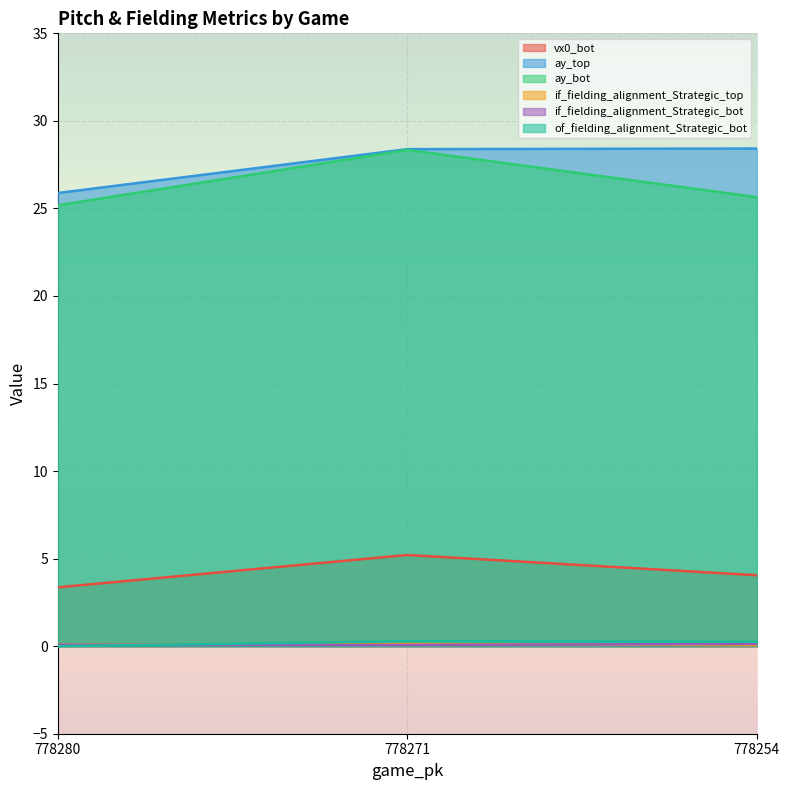

Between 778271 and 778280, which is larger?

778271